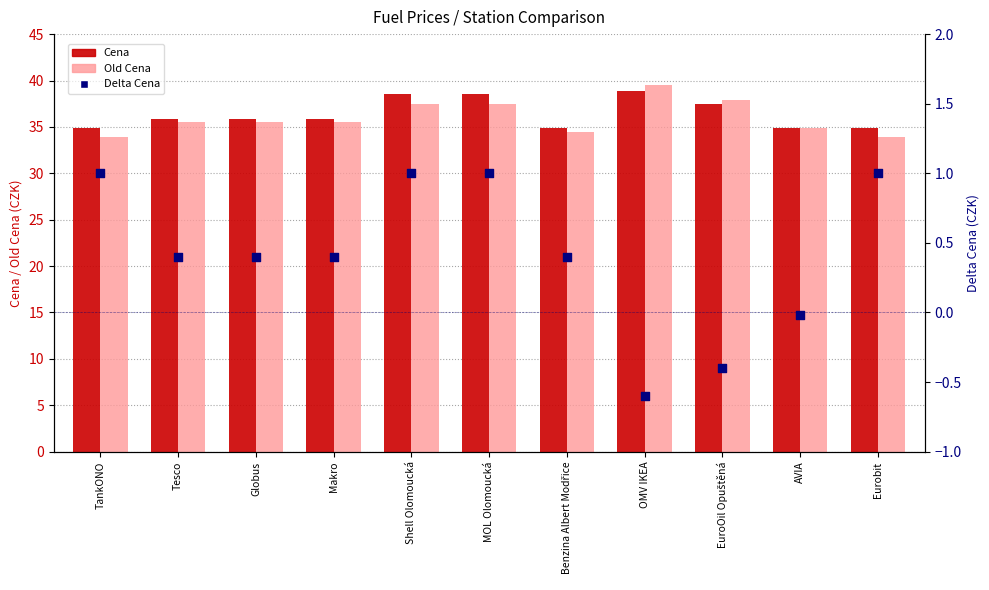

Which series reaches the maximum Y coordinate?

Old Cena